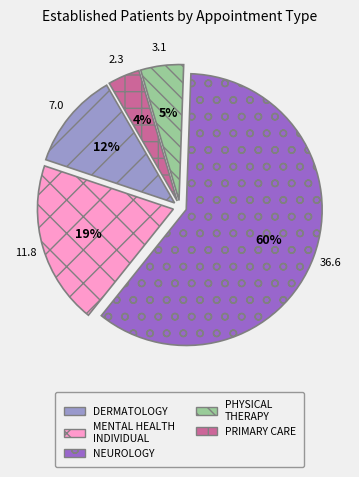

What is the majority slice?

NEUROLOGY